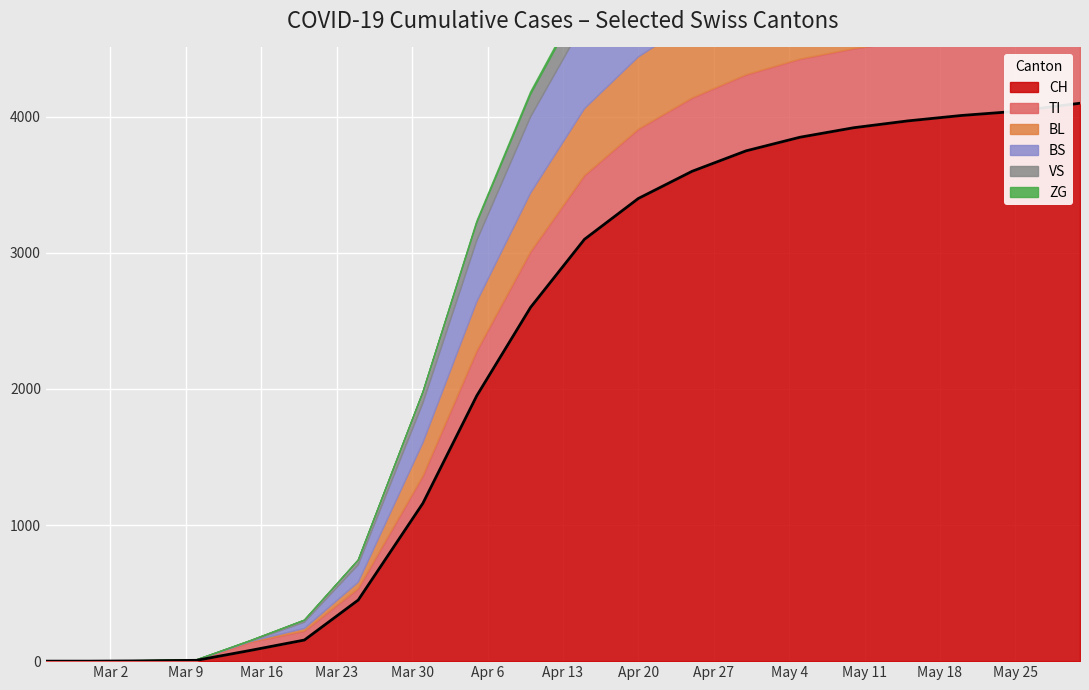

Between 2020-03-15 and 2020-02-25, which is larger?

2020-03-15